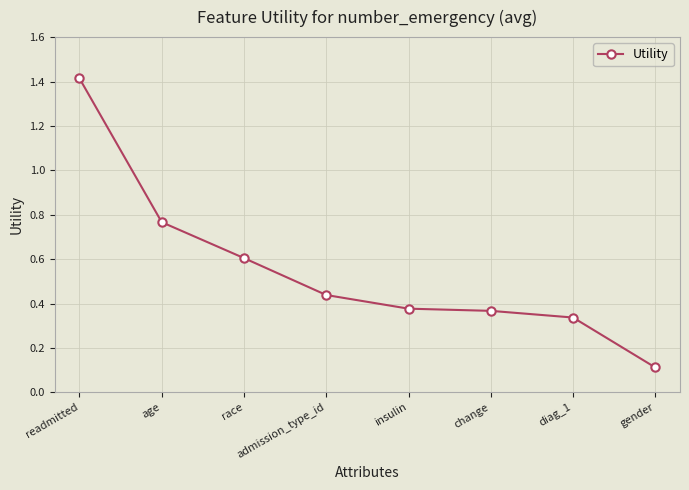

What is the change in value from readmitted to insulin?

-1.0